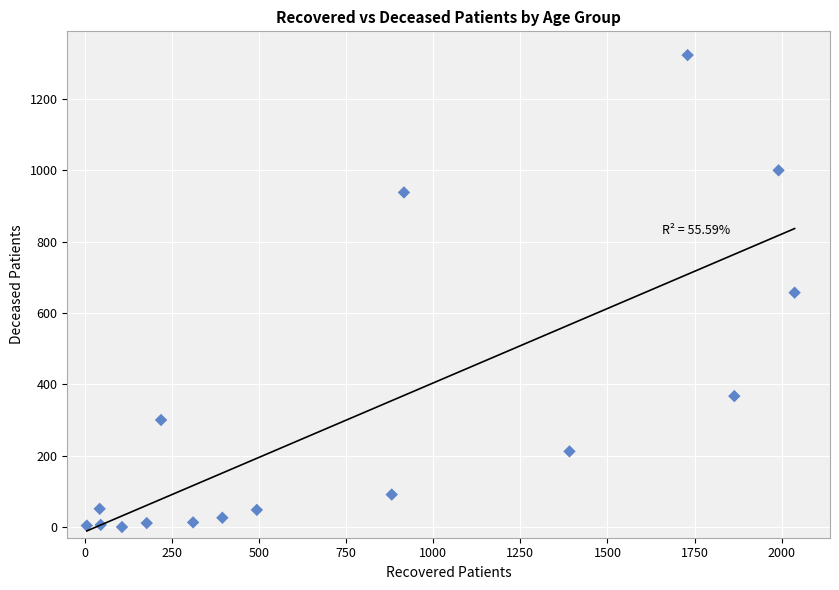

What is the range of Y values (max minus min)?

1323